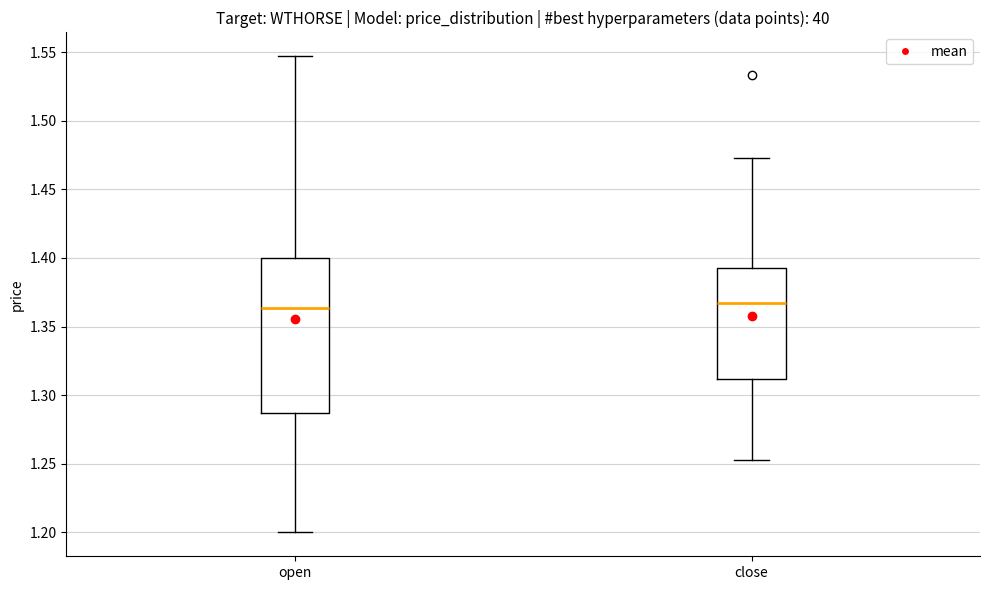

Comparing the boxes themselves (not the whiskers), which one is the tallest?

open